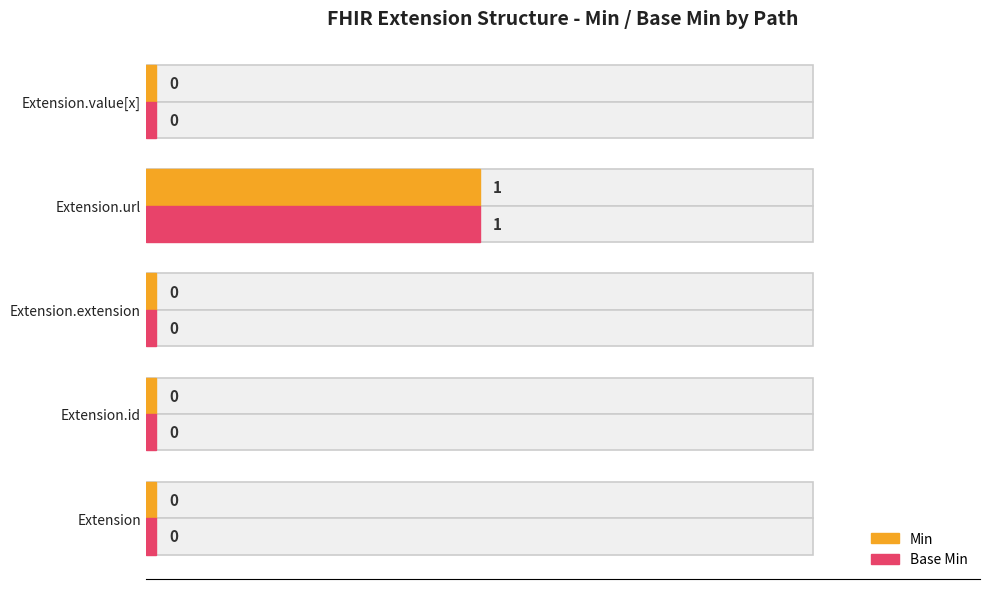

Which series changed the most between 0.0 and 2.0?

Min